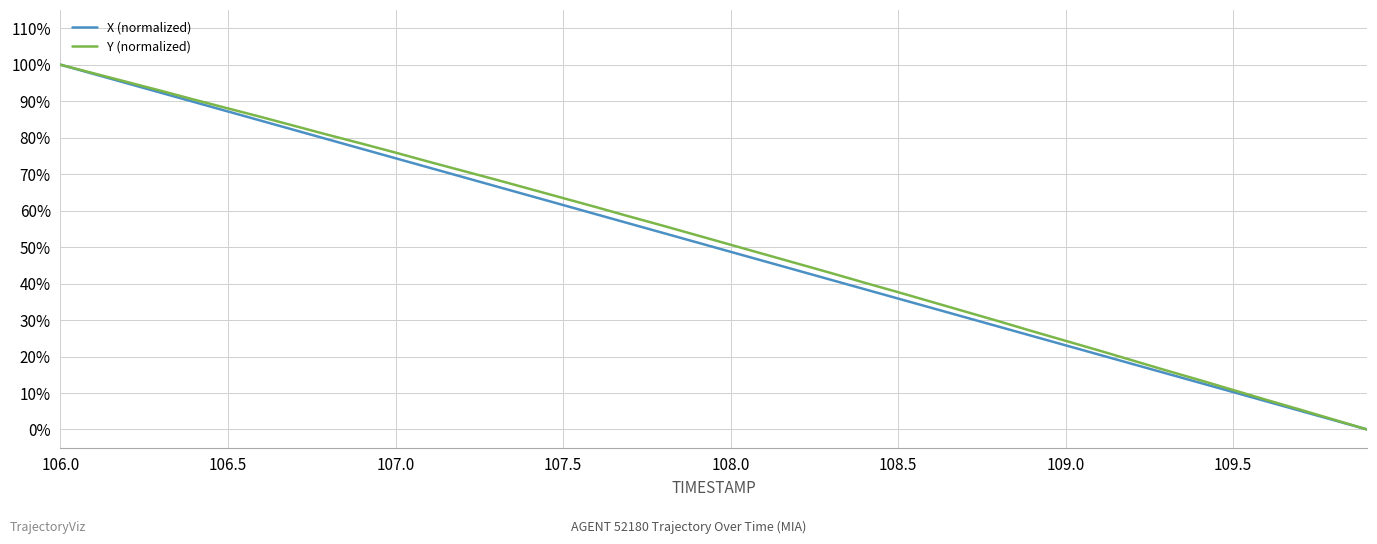

What is the highest value of the X (normalized) series?

1.0